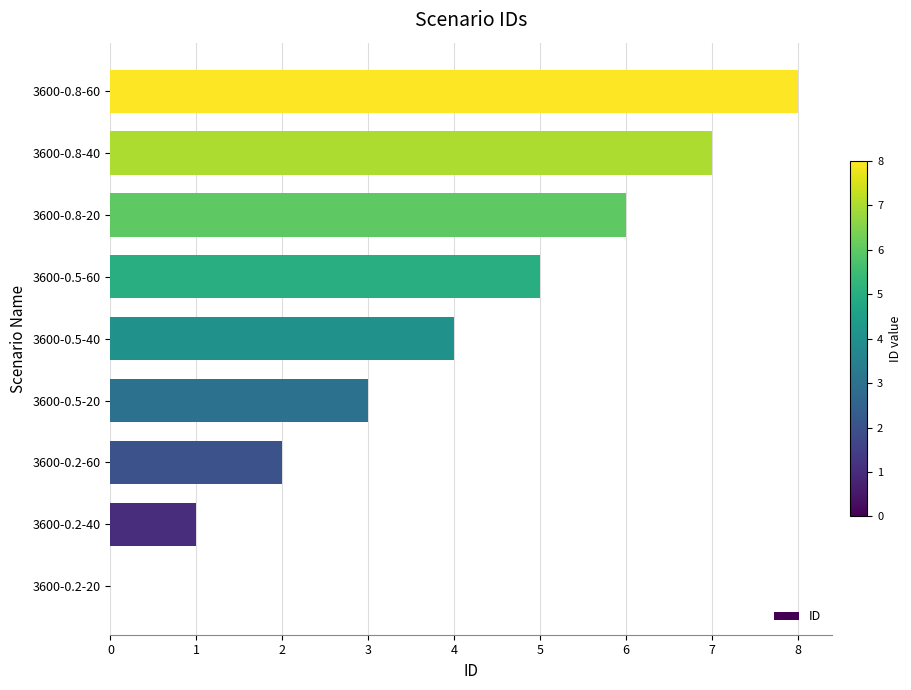

Read the value at 3600-0.8-60.

8